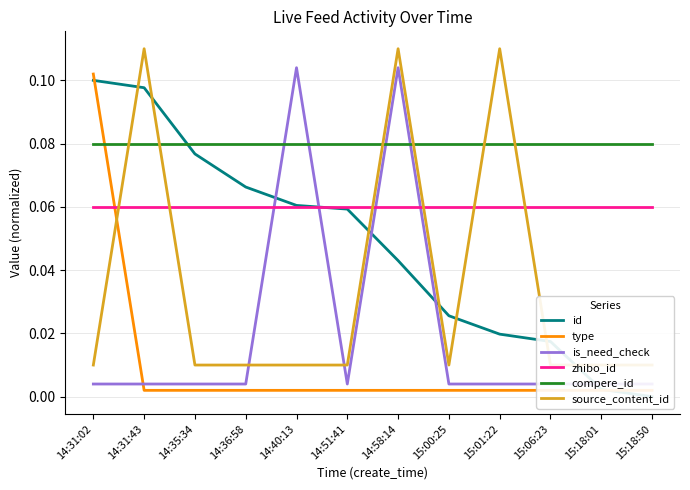

At which label does source_content_id reach its minimum?

14:31:02